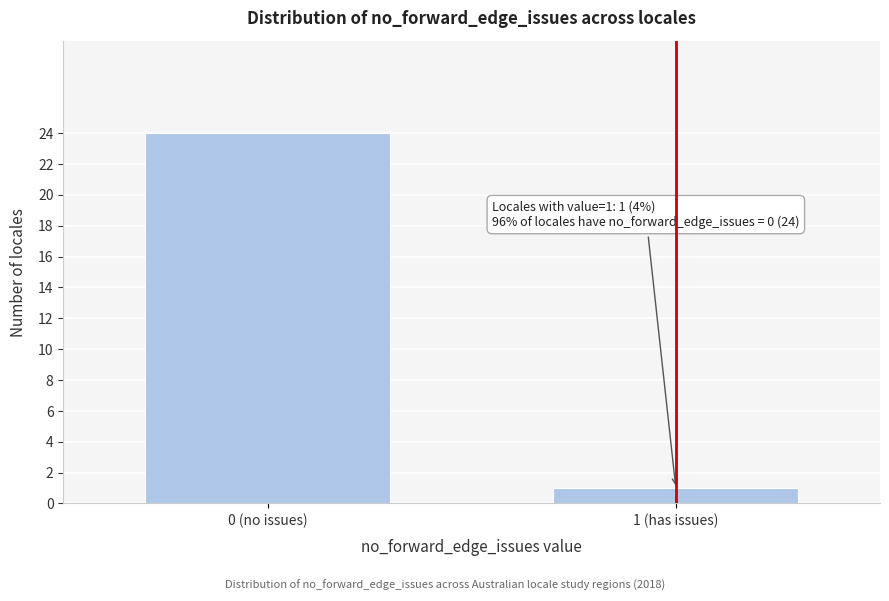

Reading left to right, transcribe all the data shown in this chart.

24	1